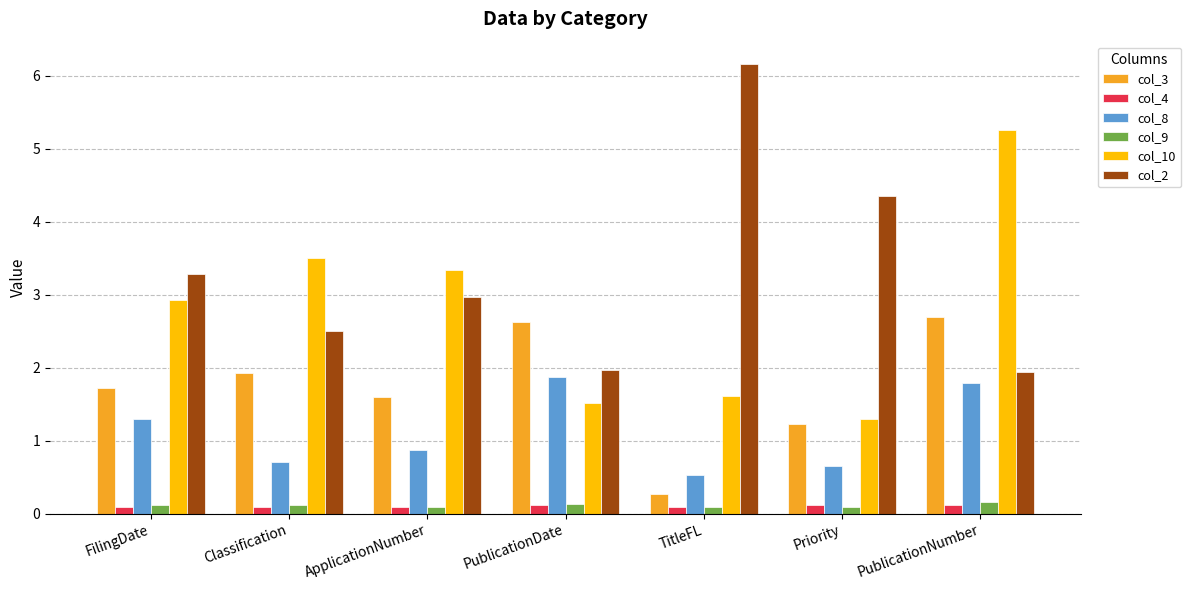

Count the col_9 values in the range 0 to 1.

7